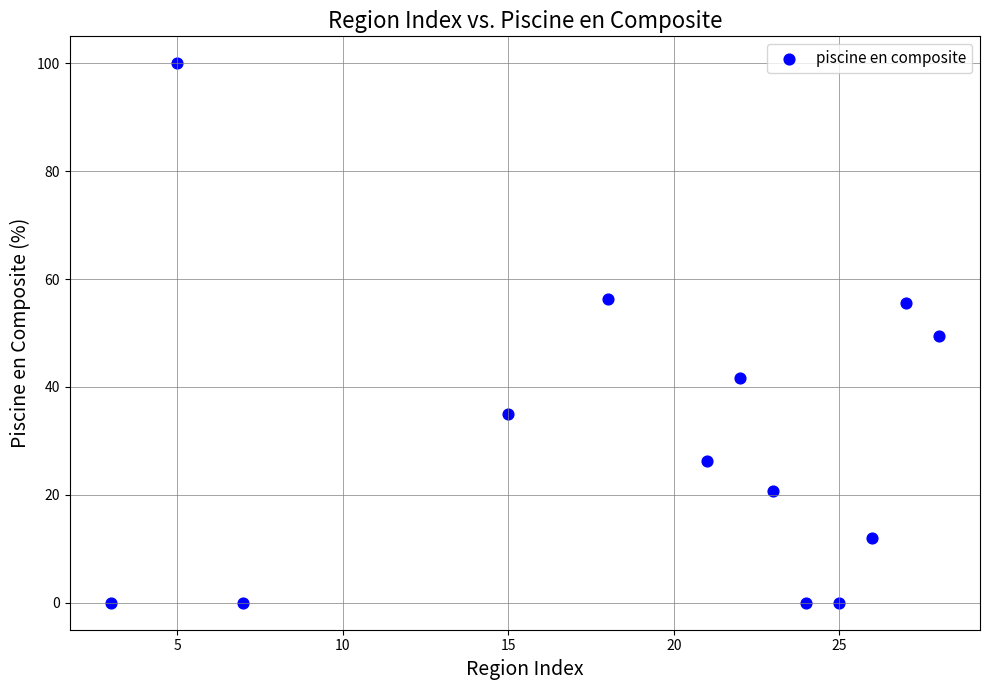

What is the range of Y values (max minus min)?

100.0